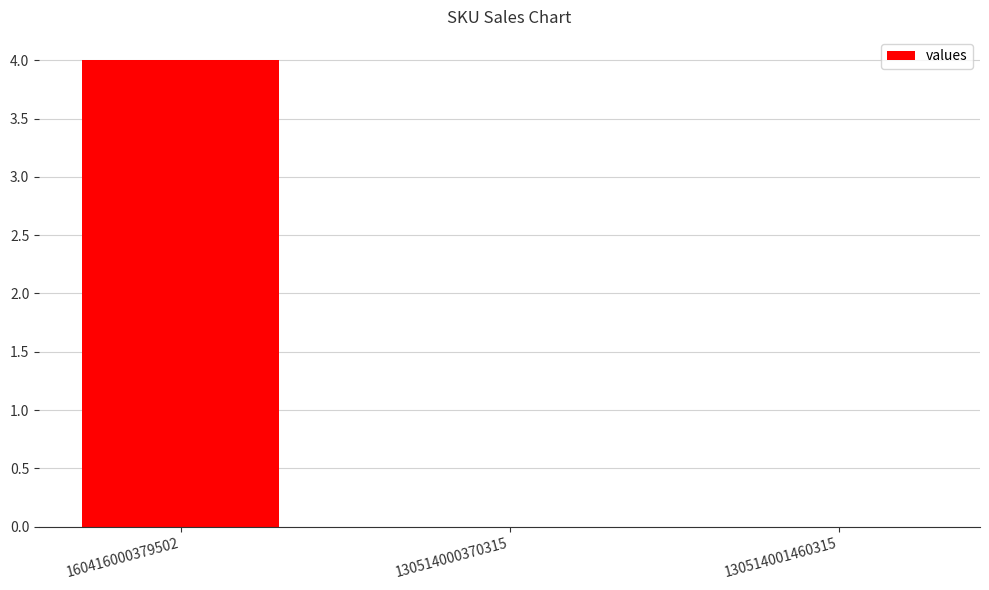

Are the bars grouped side by side (vs. stacked)?

No